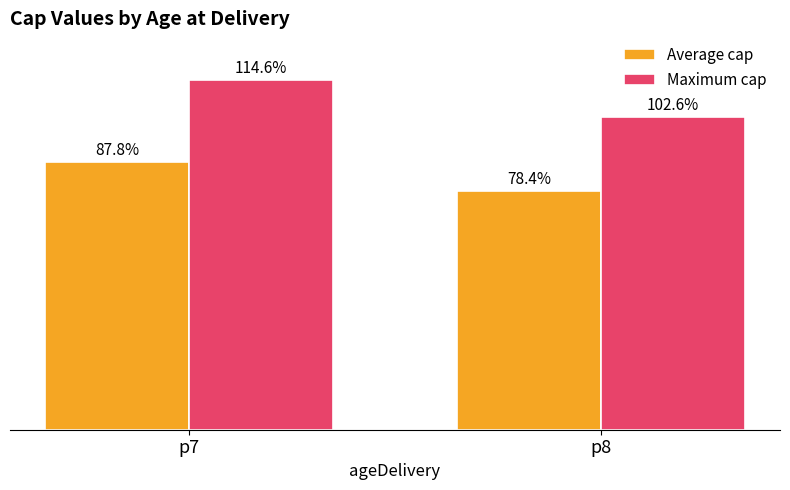

Is the value of Maximum cap at p7 greater than the value of Average cap at p8?

Yes